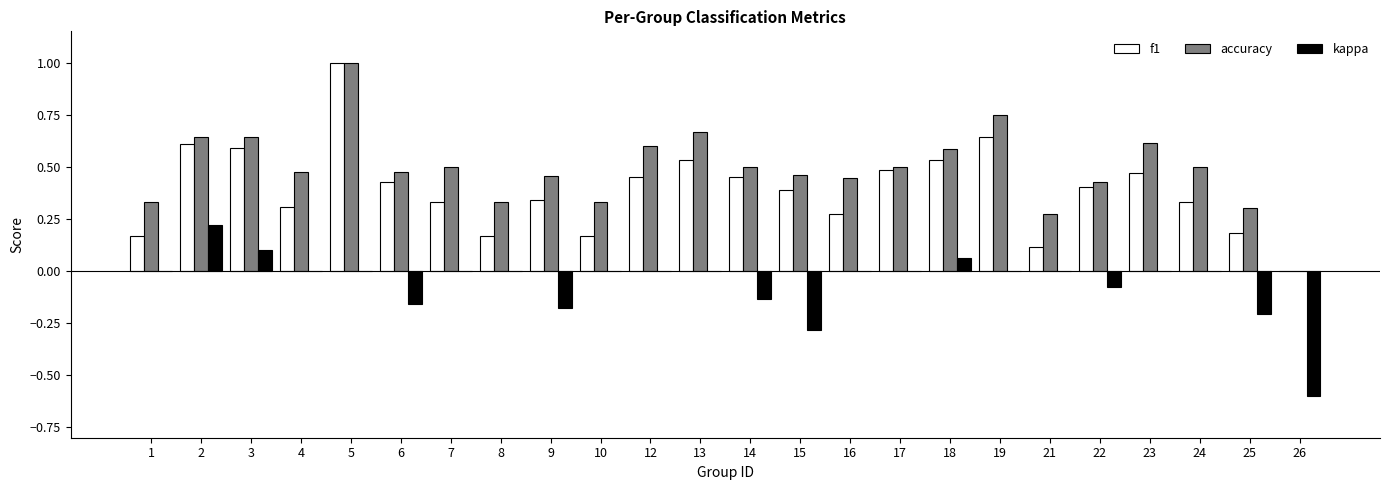

What is the sum of all f1 values?

9.4